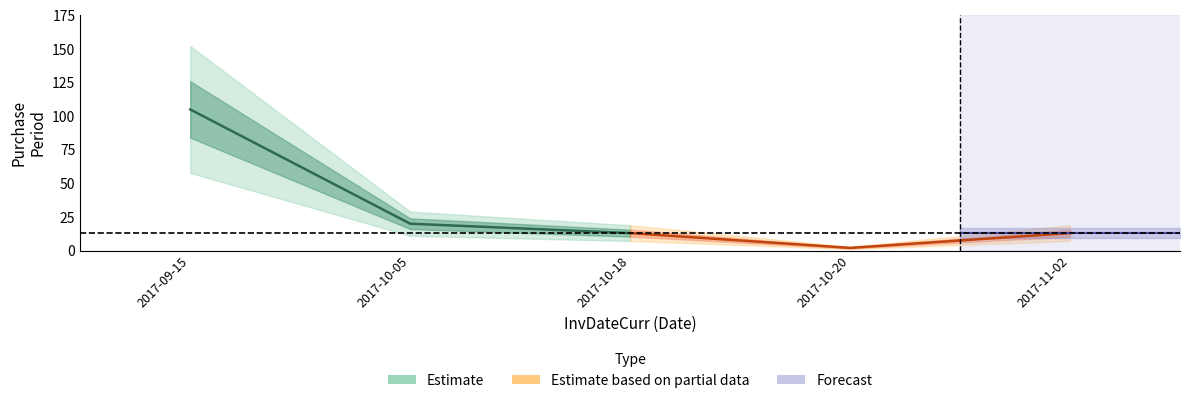

Is this an area chart (filled region under the line)?

No